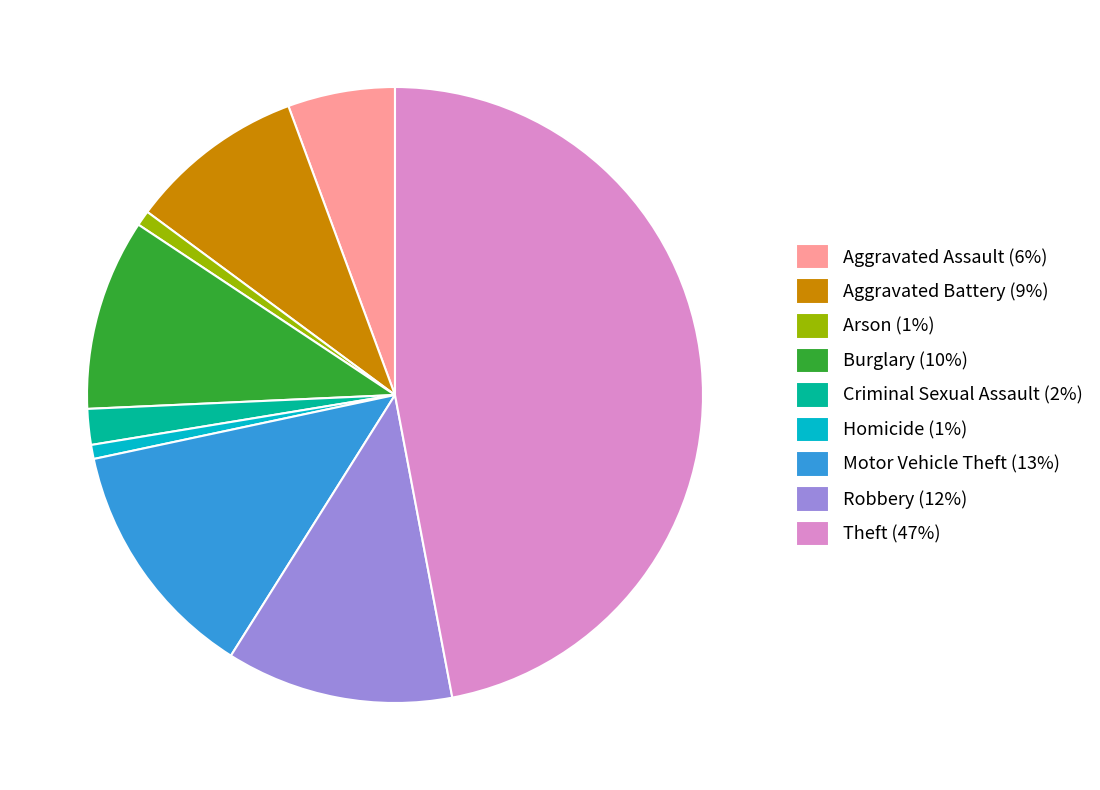

Does Arson account for over 50% of the chart?

No